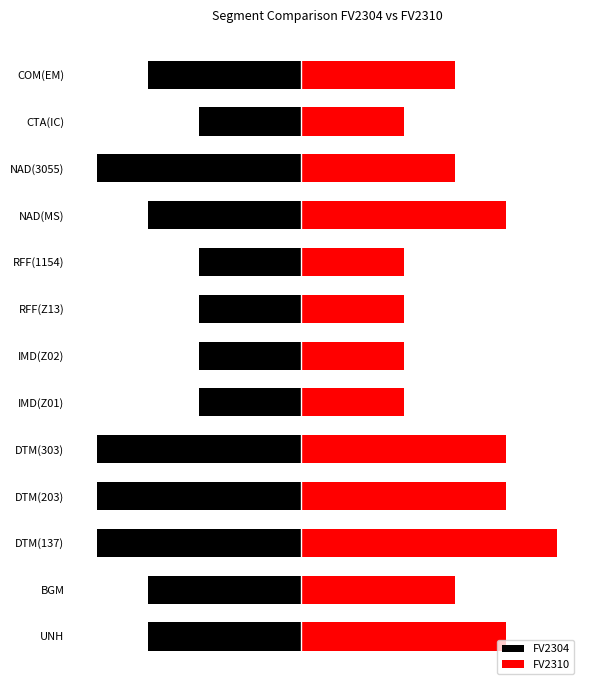

Which series has the largest total across all categories?

FV2310